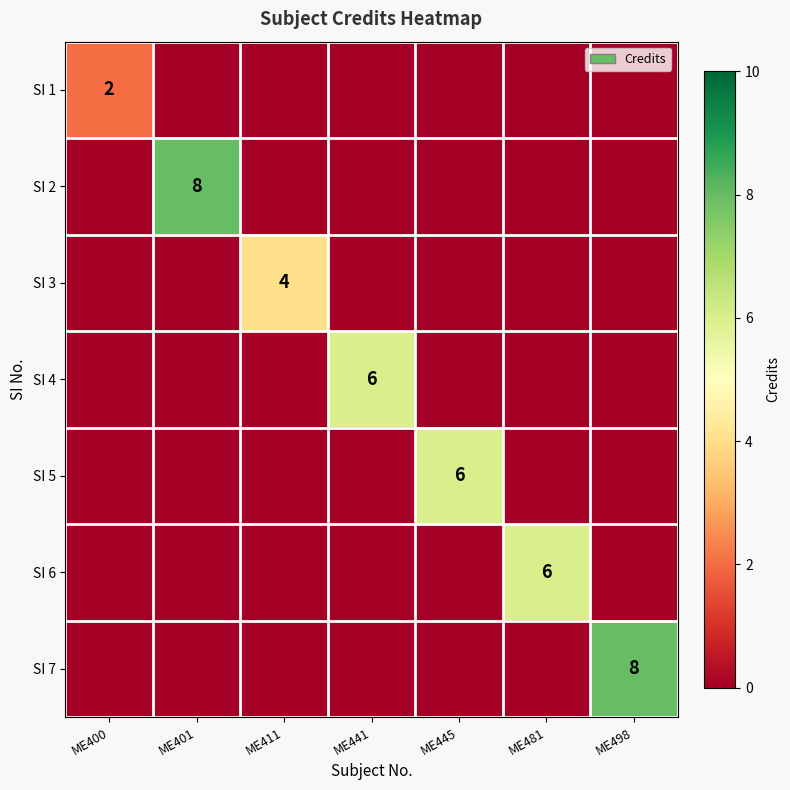

The SI 5 series shows 3 at ME445. True or false?

False